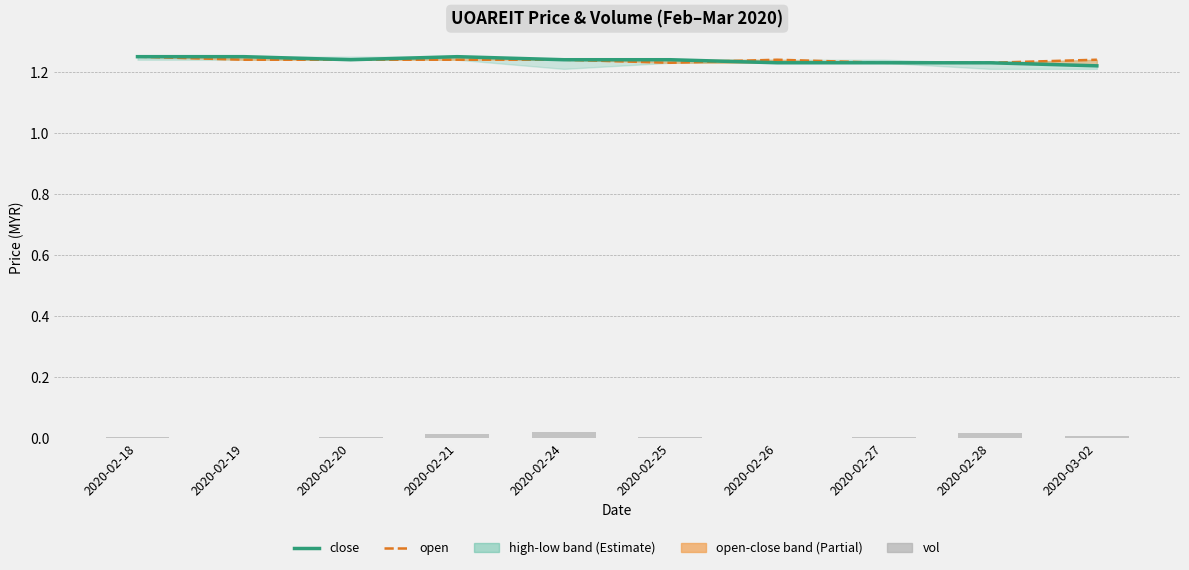

What is the maximum value shown in the chart?

1.2